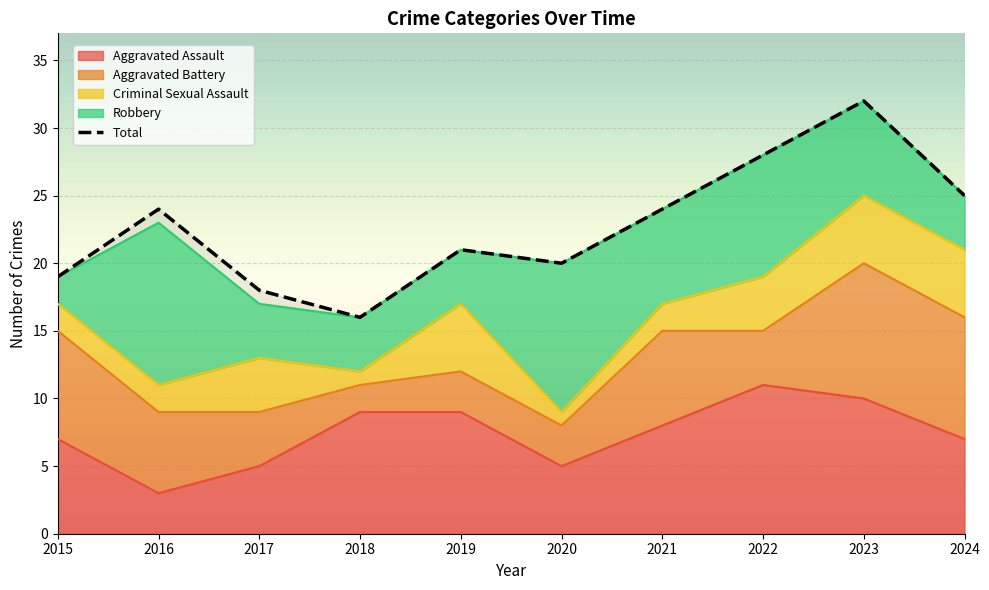

How many interior local valleys does the Criminal Sexual Assault series have?

2